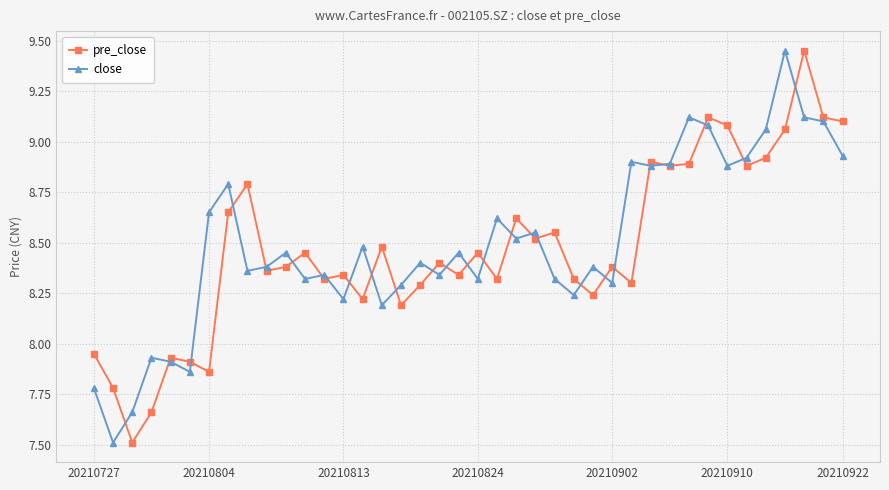

At how many categories does at least one series exceed 7?

40